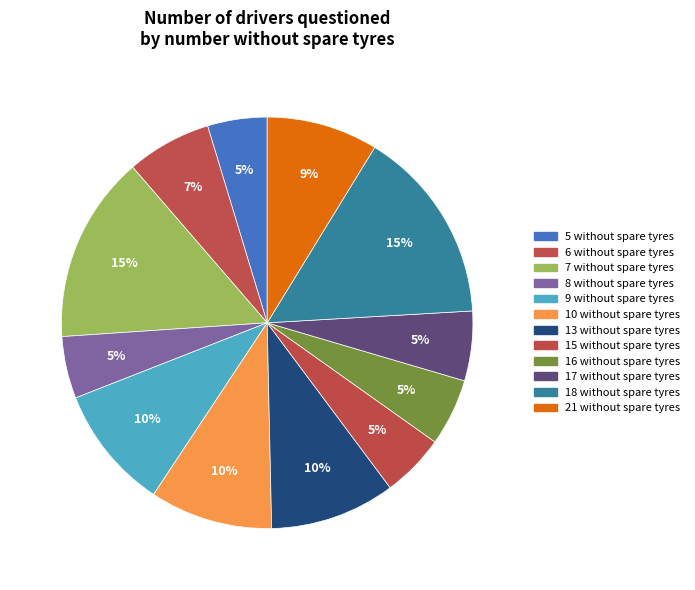

How many slices are in this pie chart?

12